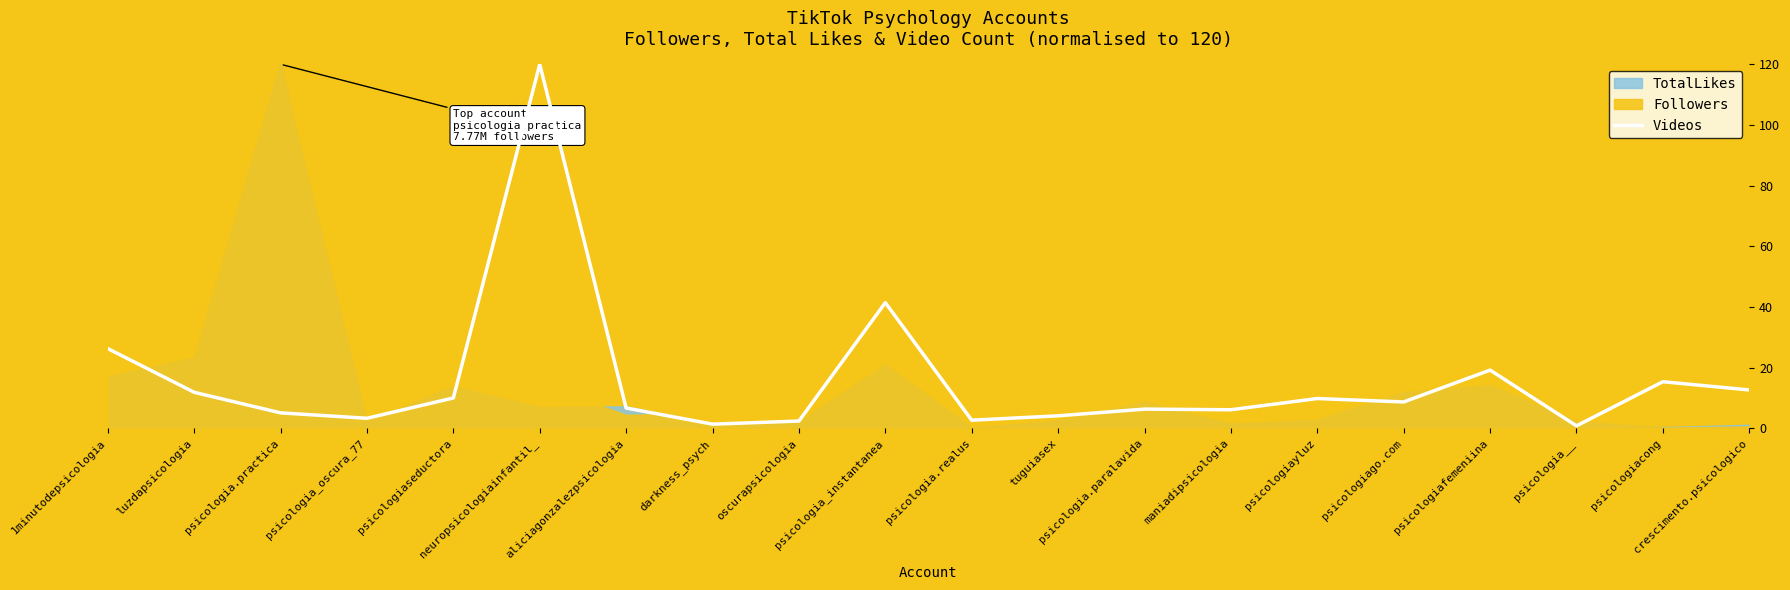

Which has a higher value, 1minutodepsicologia or psicologia.realus?

1minutodepsicologia